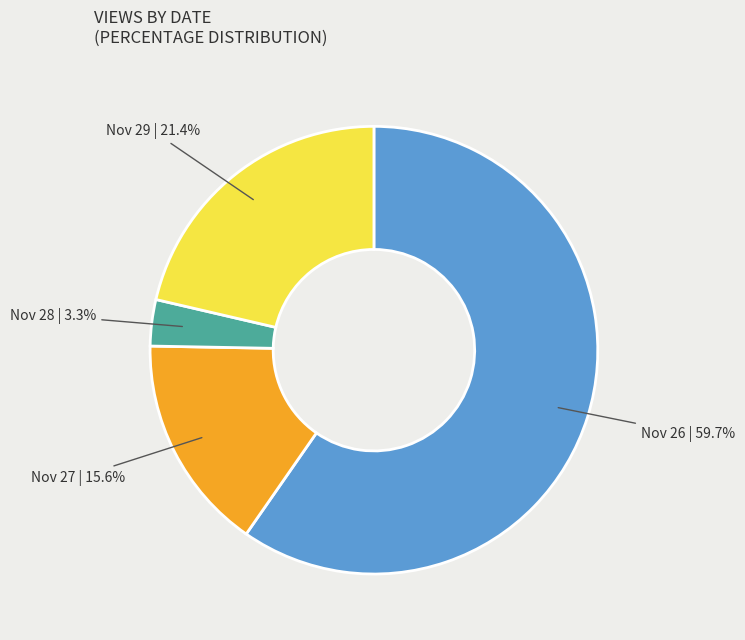

Is there any slice that represents more than half of the pie?

Yes